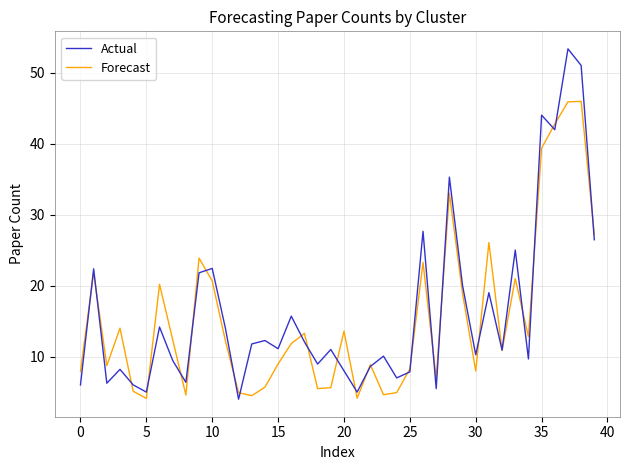

Which series has the largest range (max minus min)?

Actual